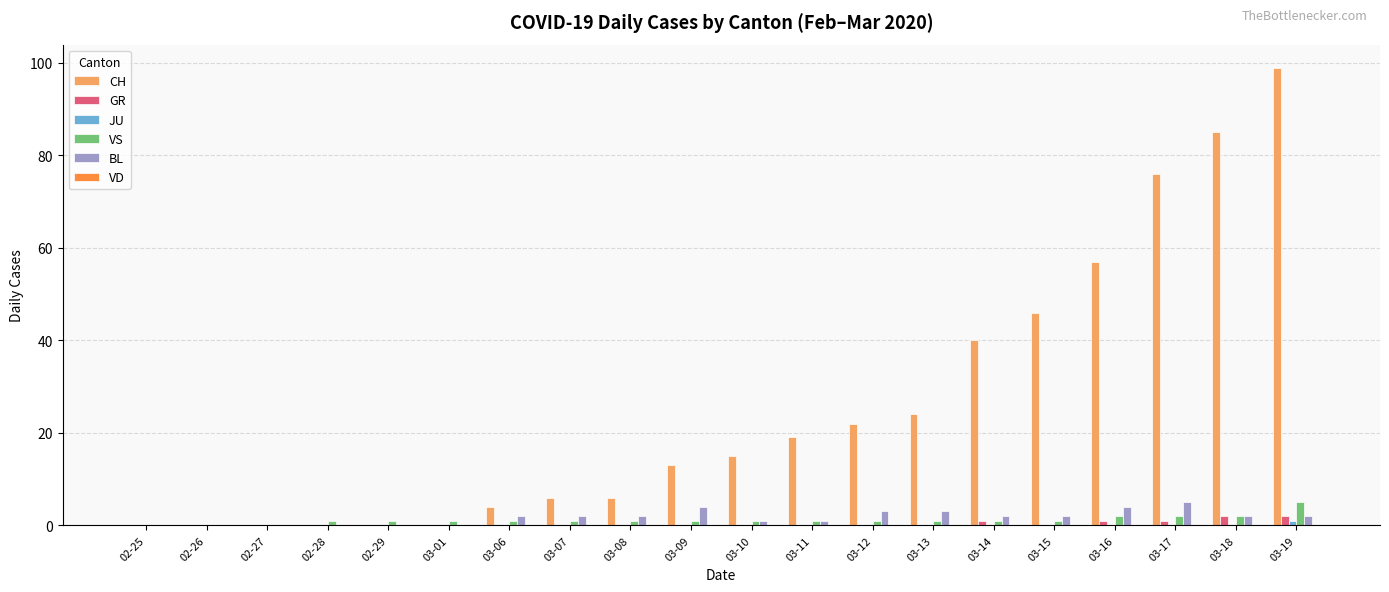

What is the sum of all CH values?

512